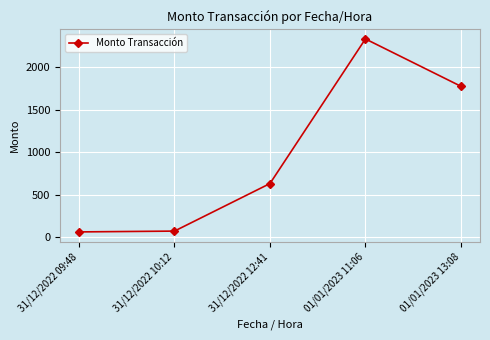

Does the chart have visible grid lines?

Yes